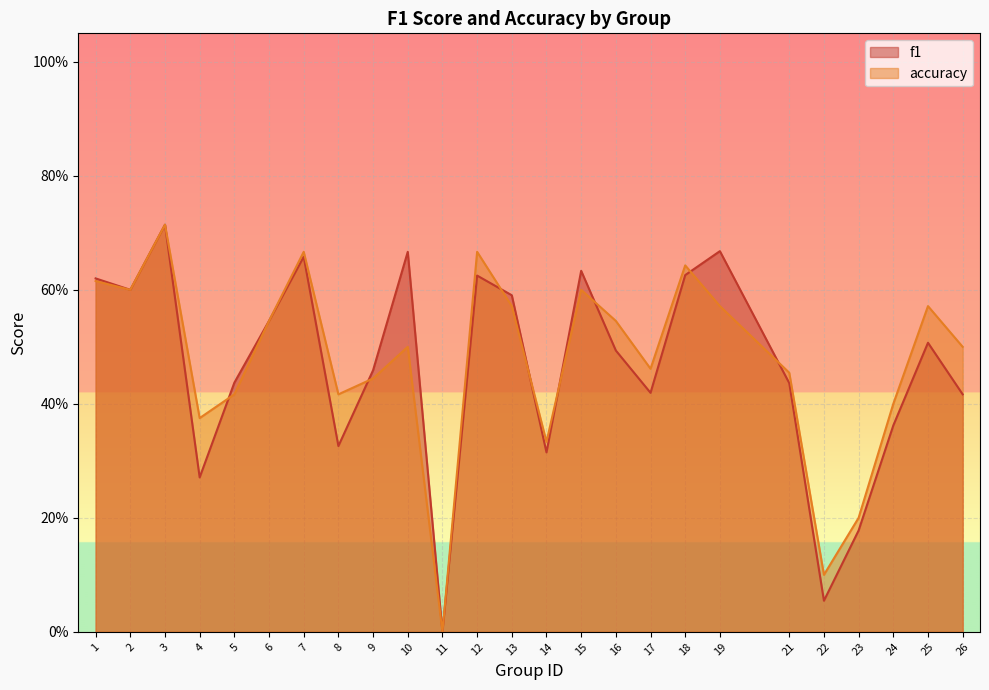

Which series ends up on top after the final intersection of f1 and accuracy?

accuracy